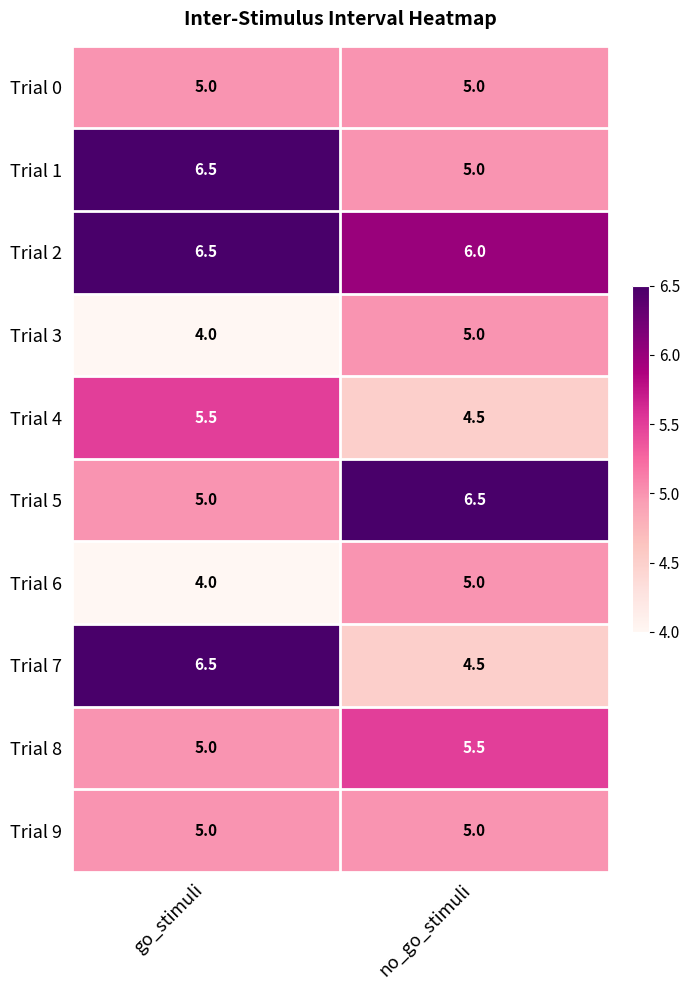

Is it true that Trial 9 equals 5.0 at go_stimuli?

True